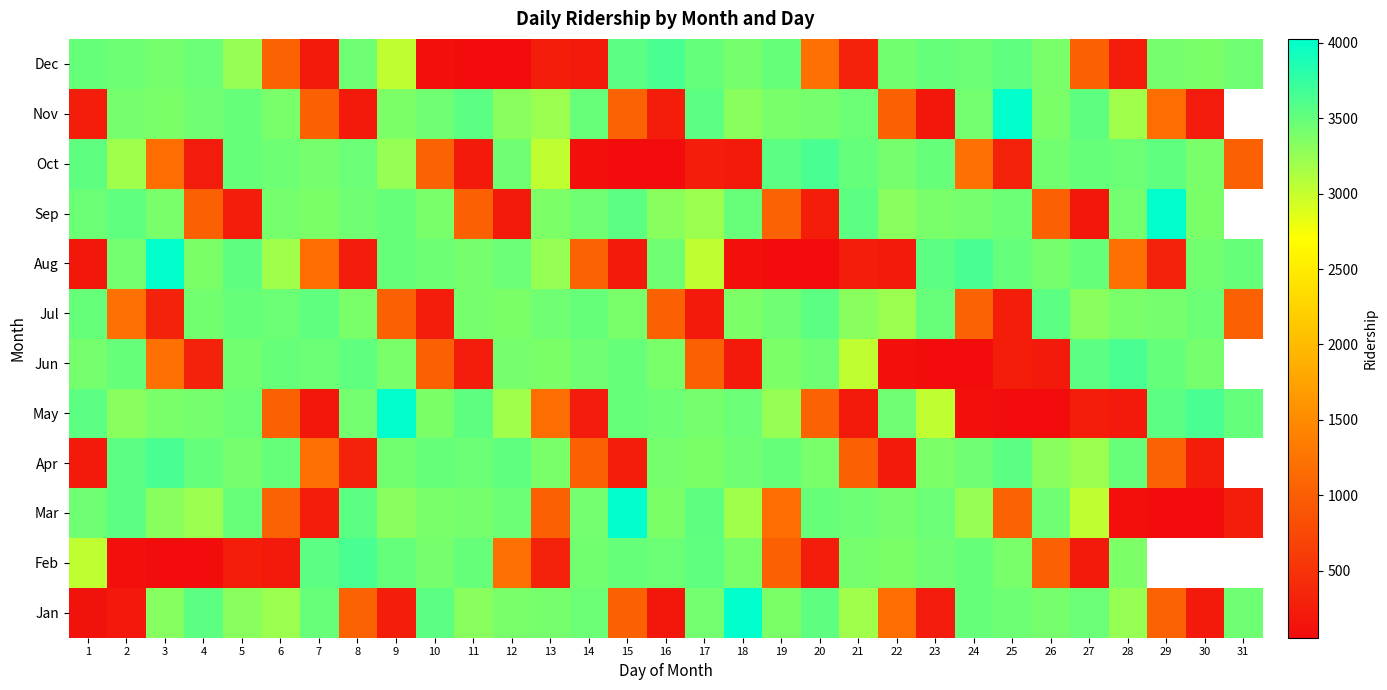

Which has a higher value, 23 or 12?

12